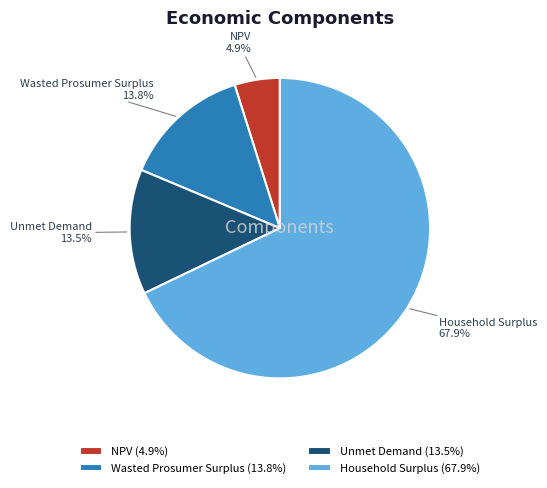

Combined, what portion of the pie is Unmet Demand and Wasted Prosumer Surplus?

27.3%